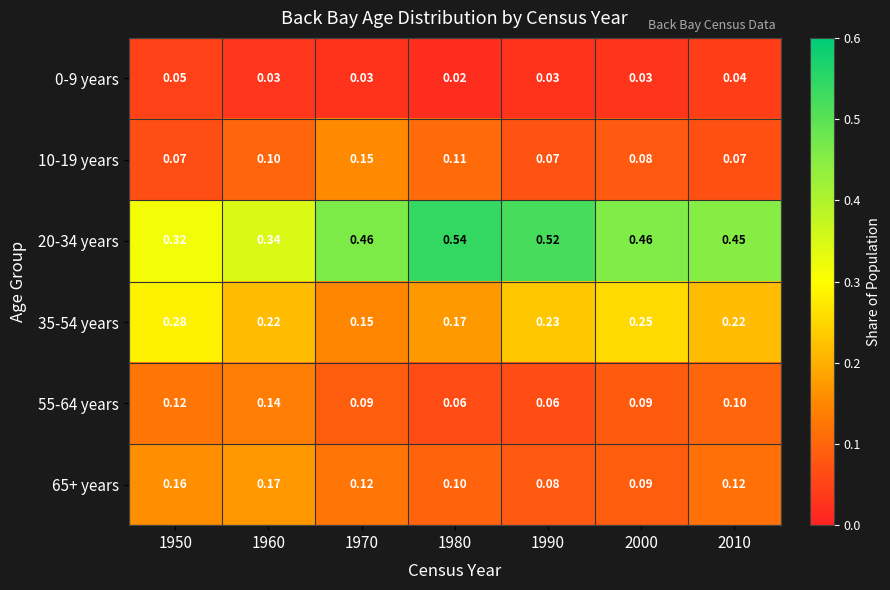

How many distinct data groups are displayed?

6